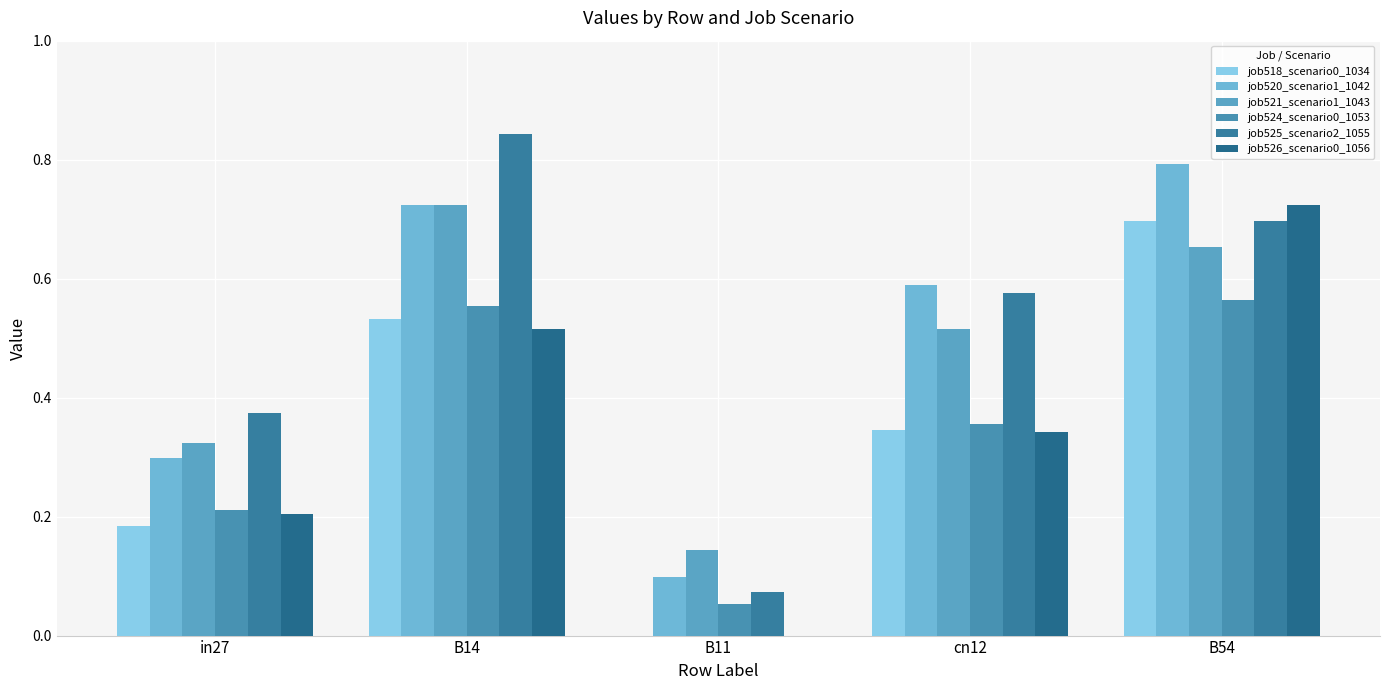

What value does the job518_scenario0_1034 series have at B54?

0.7